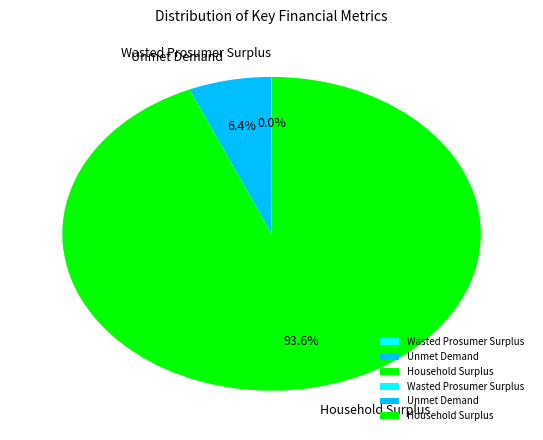

Which has a higher value, Unmet Demand or Household Surplus?

Household Surplus